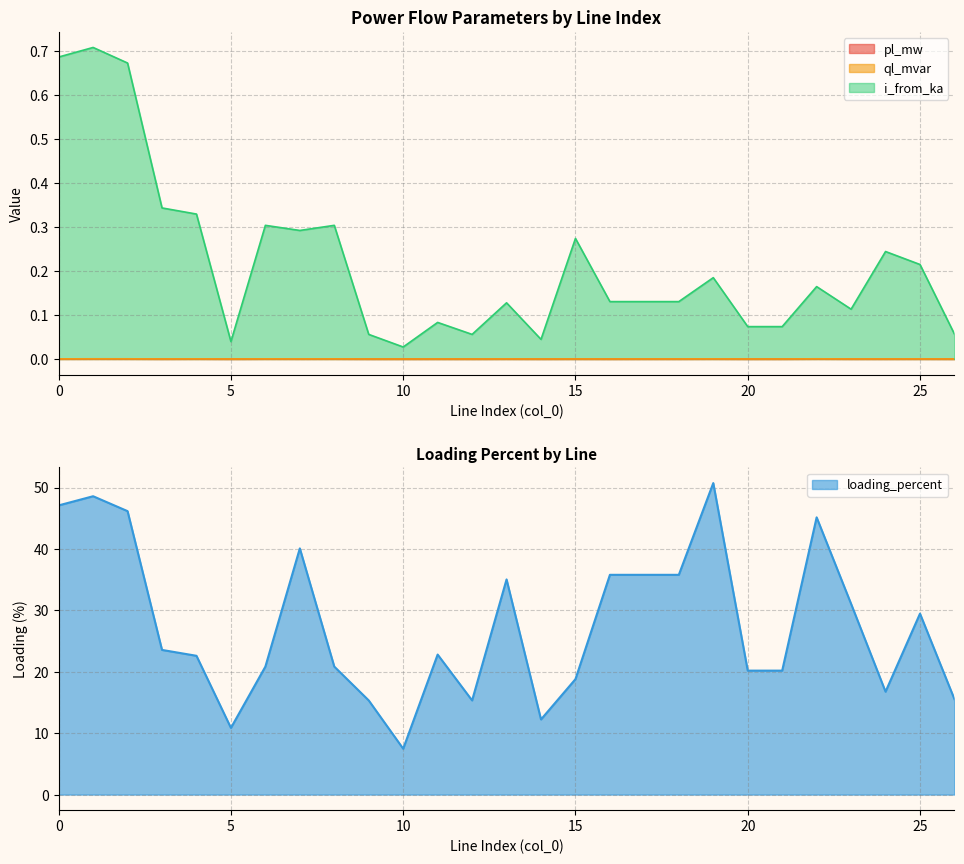

Is it true that ql_mvar equals 0.0 at 20?

True